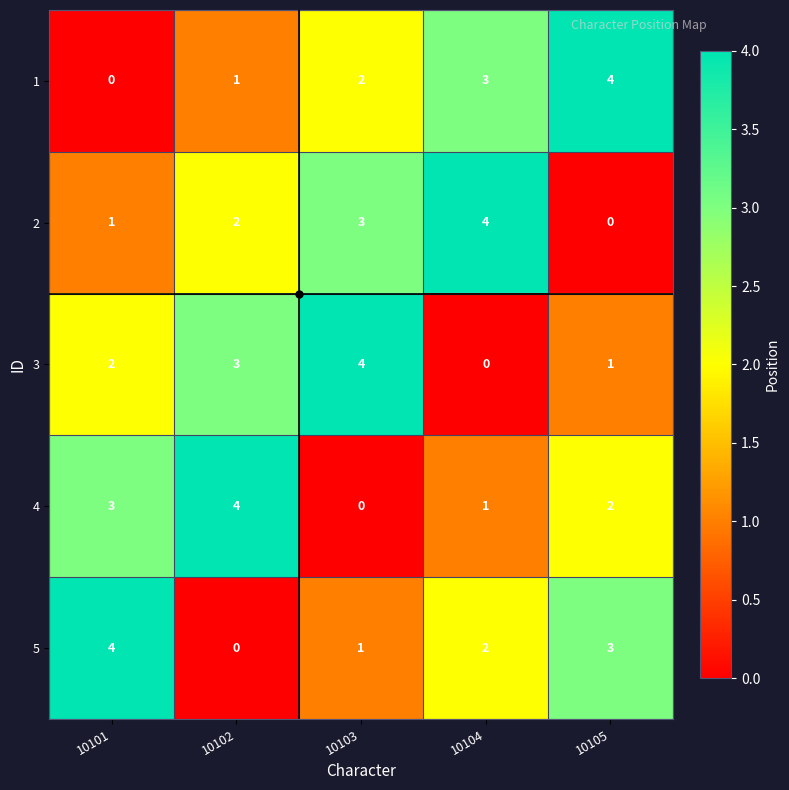

What is the spread (max minus min) of values at 10101?

4